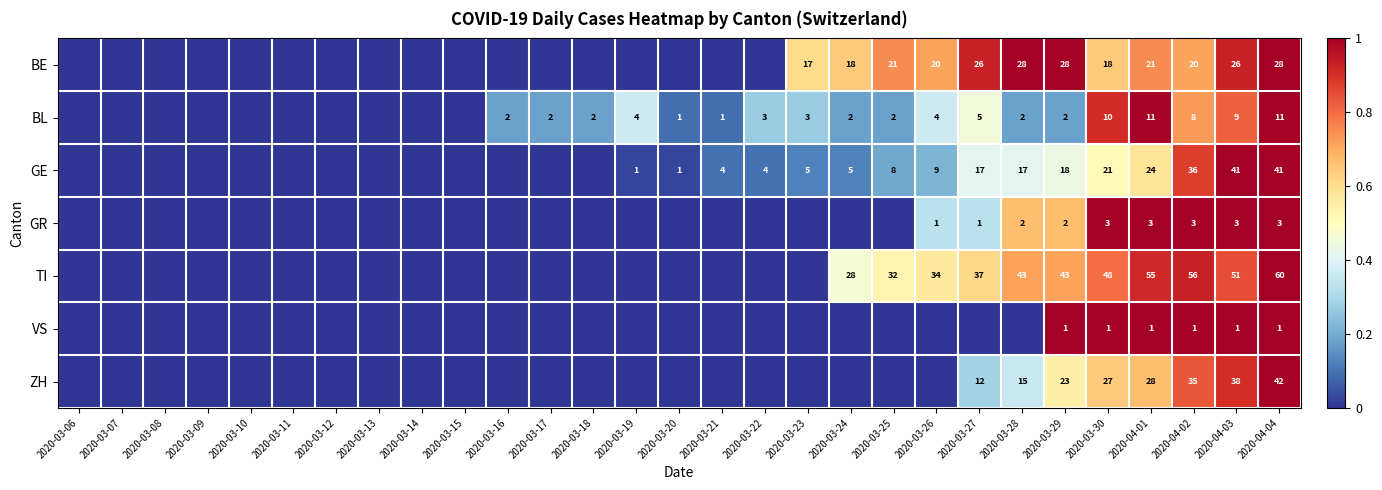

The TI series shows 68 at 2020-03-28. True or false?

False